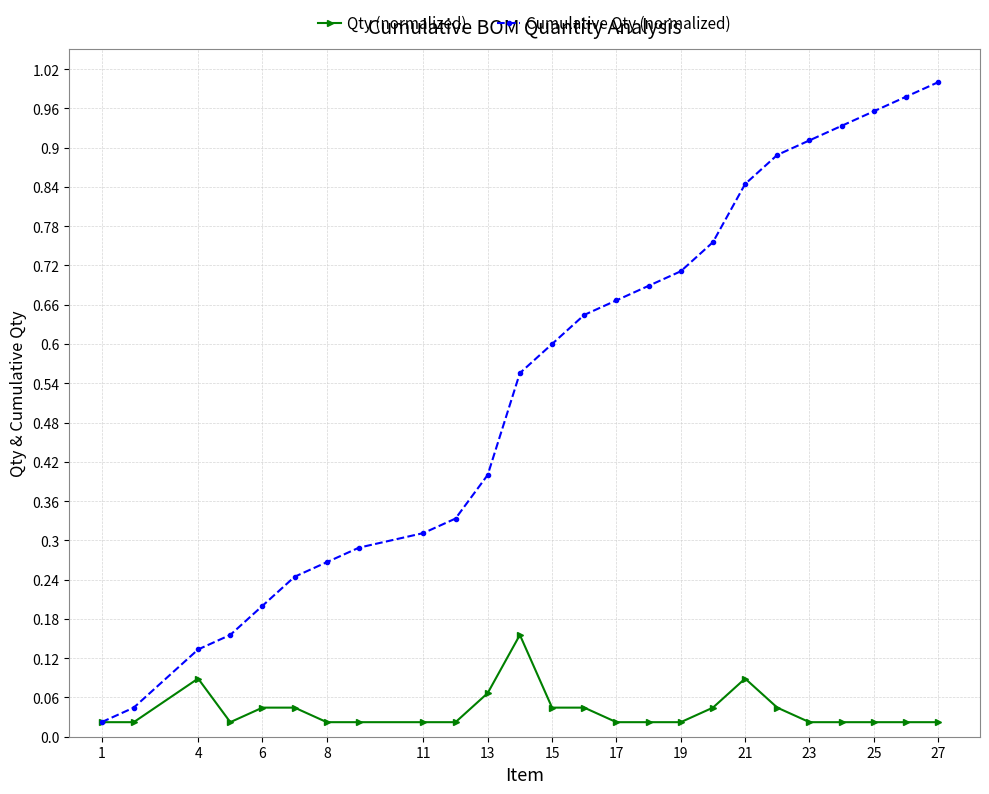

Which series has the widest spread of values?

Cumulative Qty (normalized)